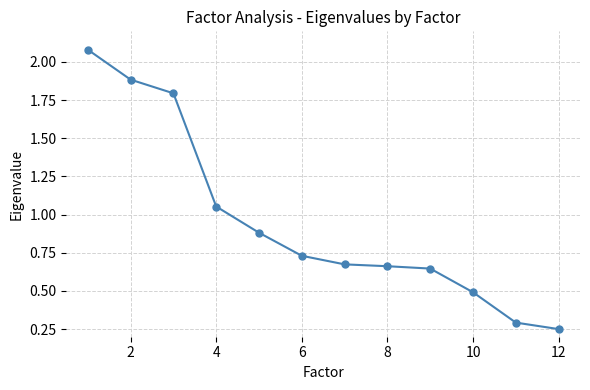

What is the sum of all values?

11.4